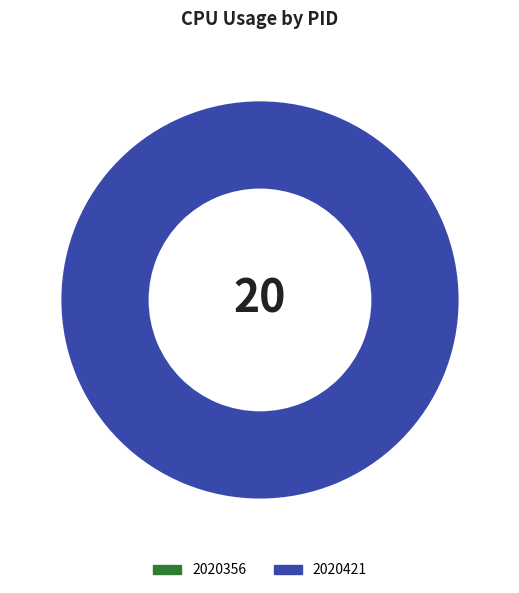

How many slices are in this pie chart?

2